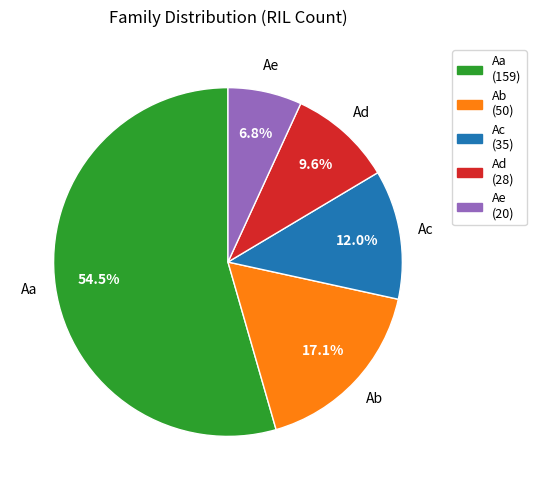

Does Aa account for over 50% of the chart?

Yes